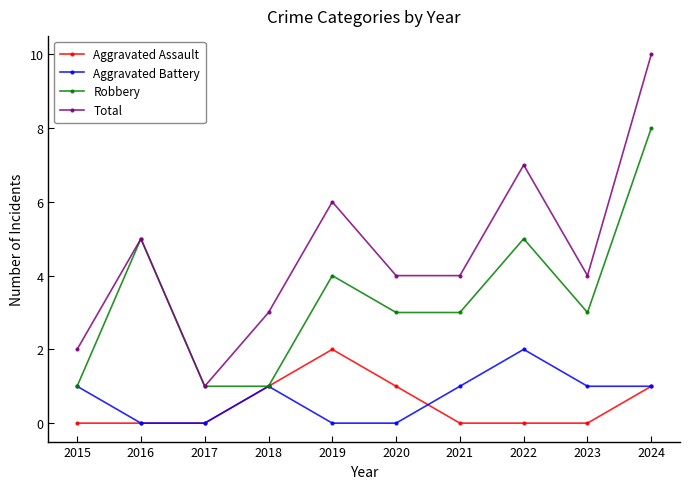

At which label does Total reach its minimum?

2017